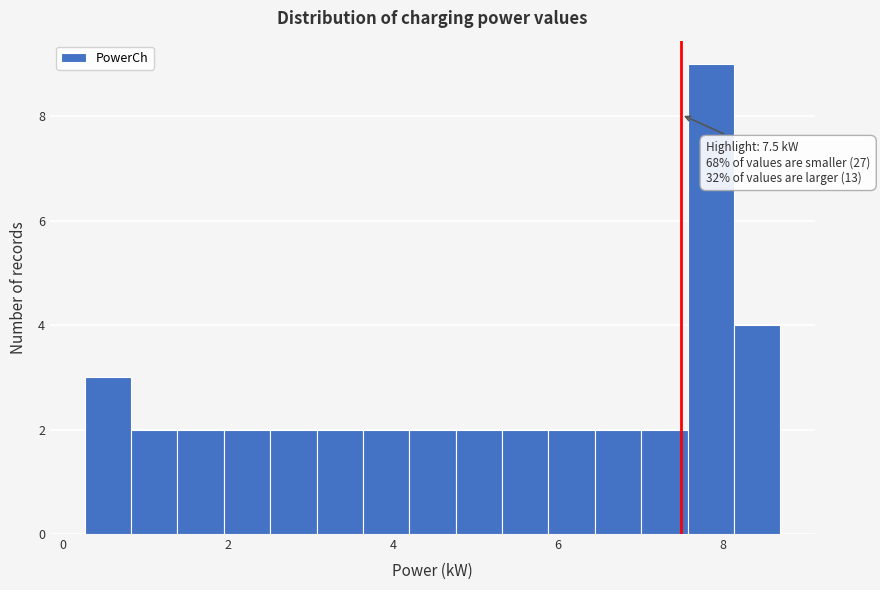

Read against the x-axis, roughly where is the centre of the tallest bar?

7.8